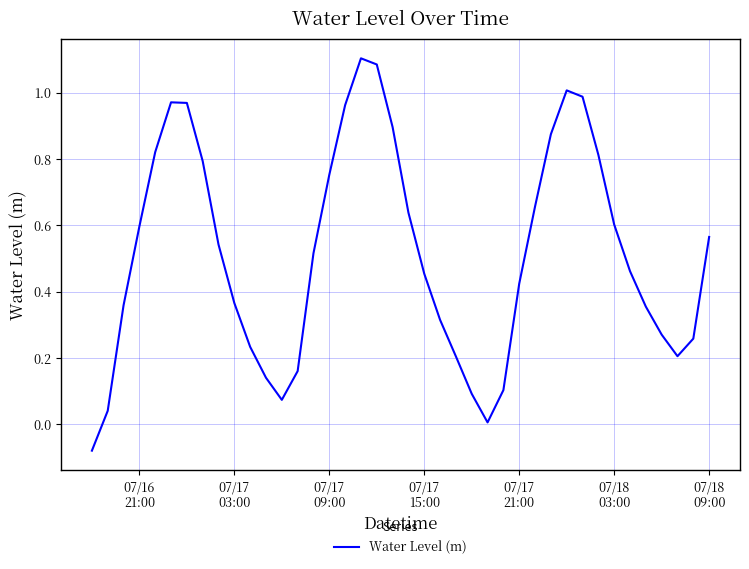

What is the difference between the maximum and minimum values?

1.2